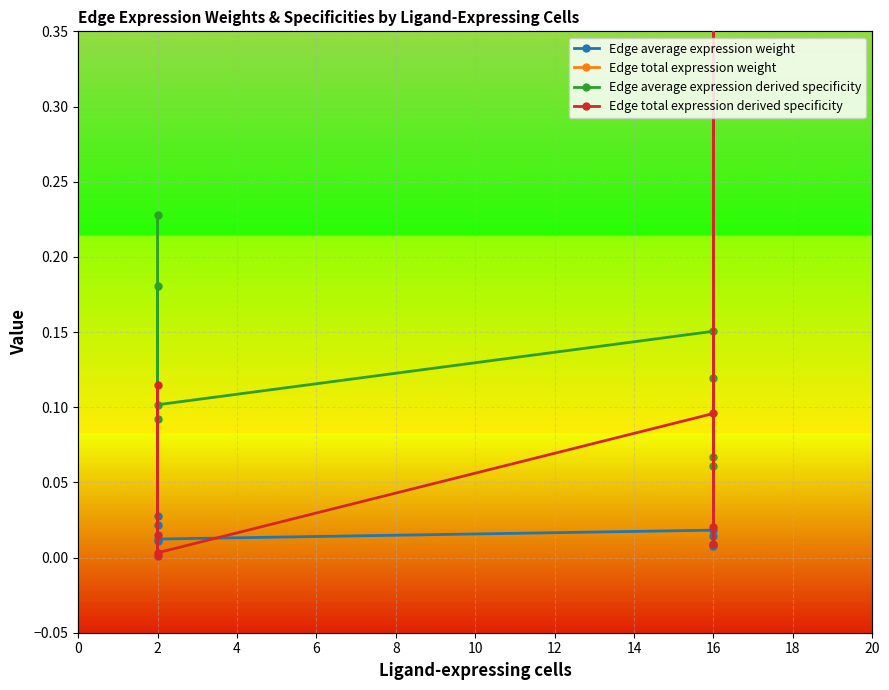

How many distinct data groups are displayed?

4